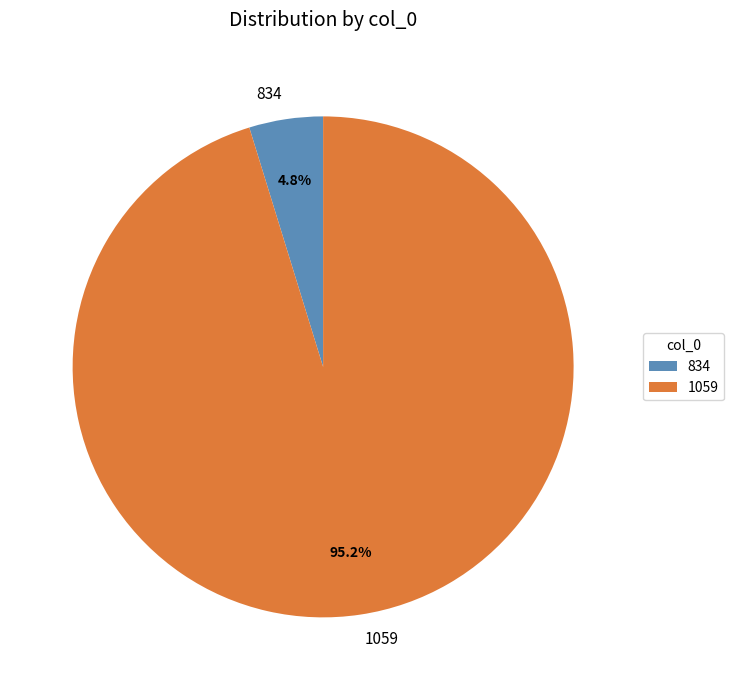

What percentage do 834 and 1059 together represent?

100.0%